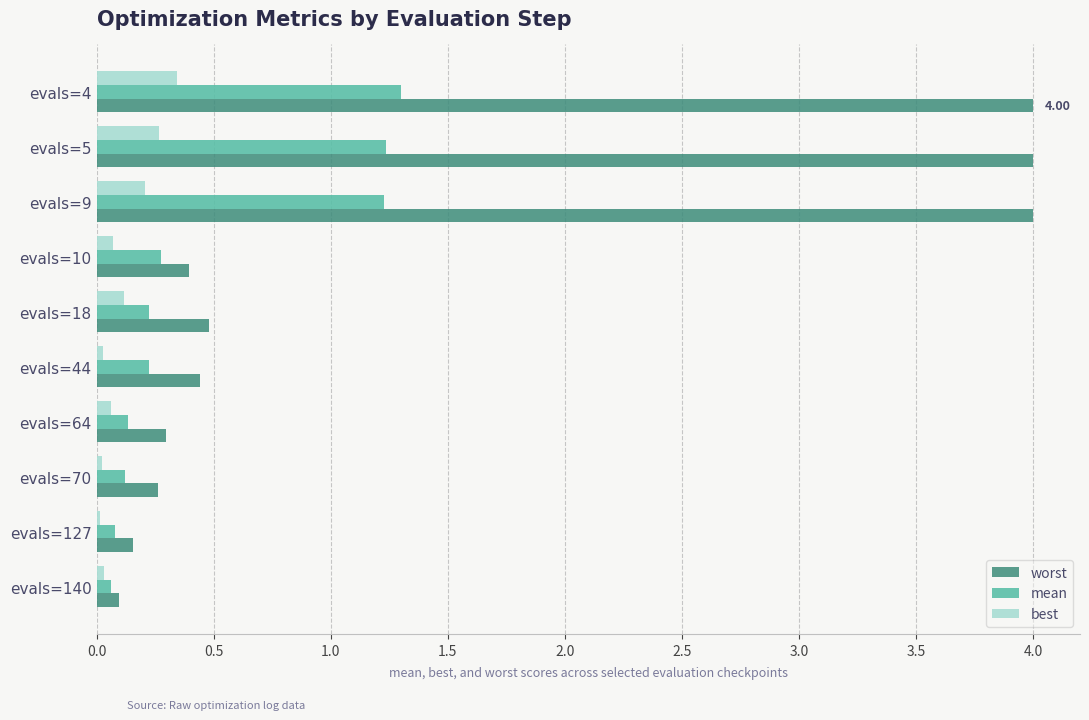

Which series has the largest range (max minus min)?

worst